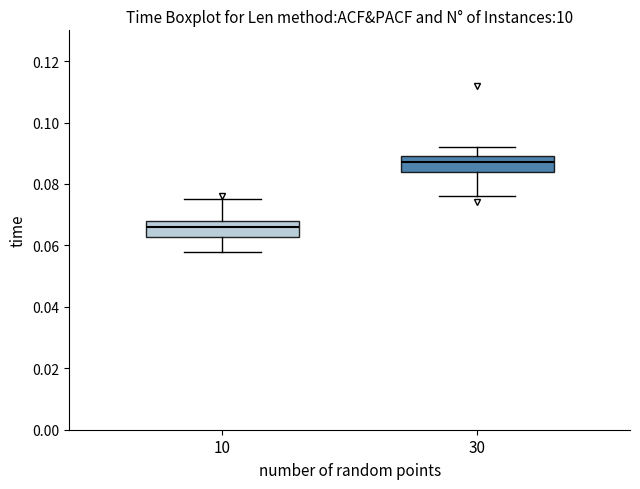

Reading left to right, read every box against the y-axis: the position of its median line, the range the box covers, and the ends of its whiskers. The values are not printed on the chart, so give them approximately, as read against the axis.

10: median 0.066, box 0.062 to 0.068, whiskers 0.058 to 0.076
30: median 0.088, box 0.084 to 0.090, whiskers 0.076 to 0.092